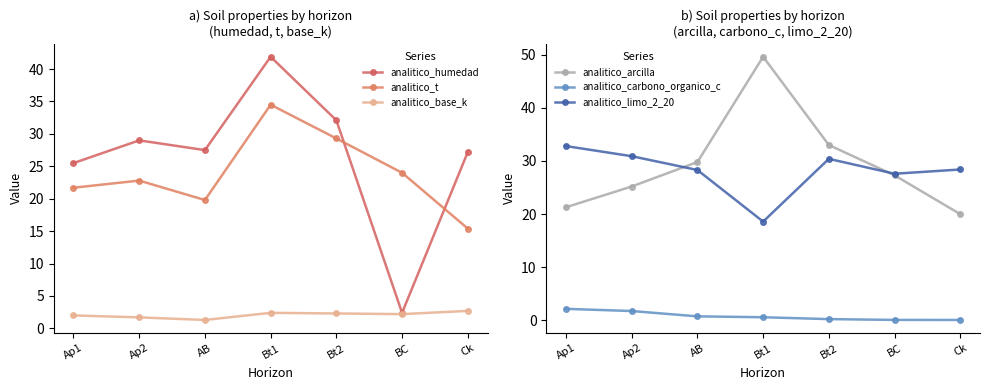

What is the average value of the analitico_humedad series?

26.5